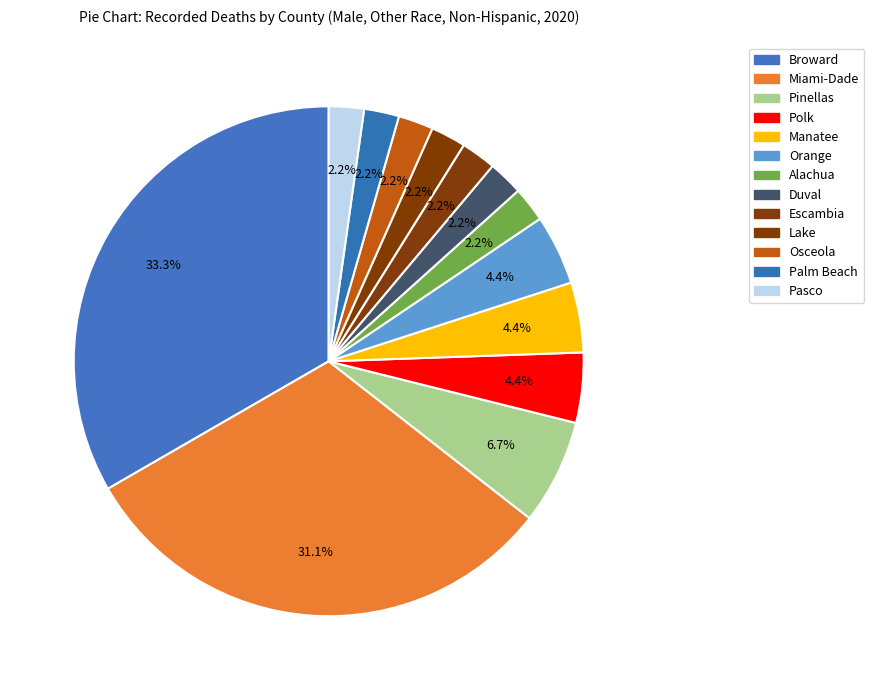

What is the smallest slice in the pie chart?

Alachua